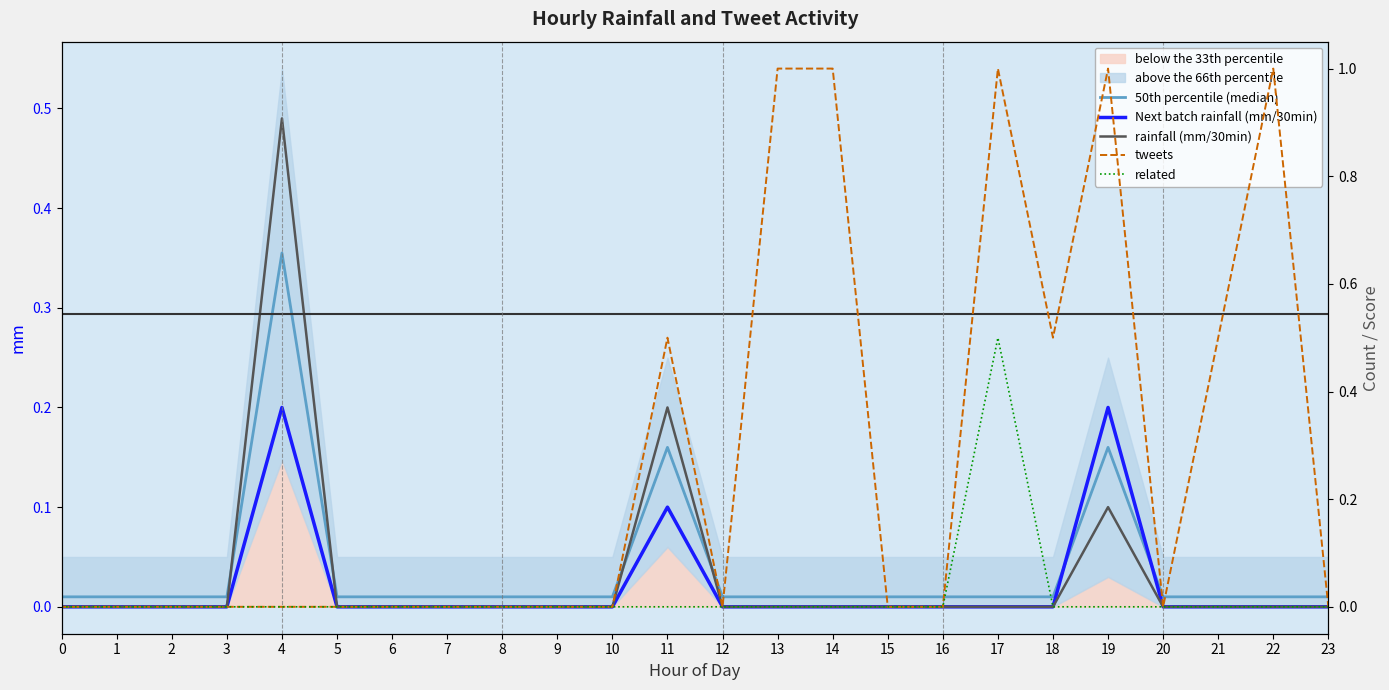

True or false: Next batch rainfall (mm/30min) has more than 0 interior local peaks.

True